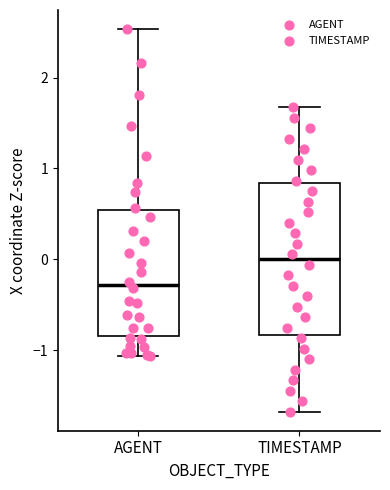

Reading left to right, read every box against the y-axis: the position of its median line, the range the box covers, and the ends of its whiskers. The values are not printed on the chart, so give them approximately, as read against the axis.

AGENT: median -0.3, box -0.8 to 0.5, whiskers -1.1 to 2.5
TIMESTAMP: median 0.0, box -0.8 to 0.8, whiskers -1.7 to 1.7